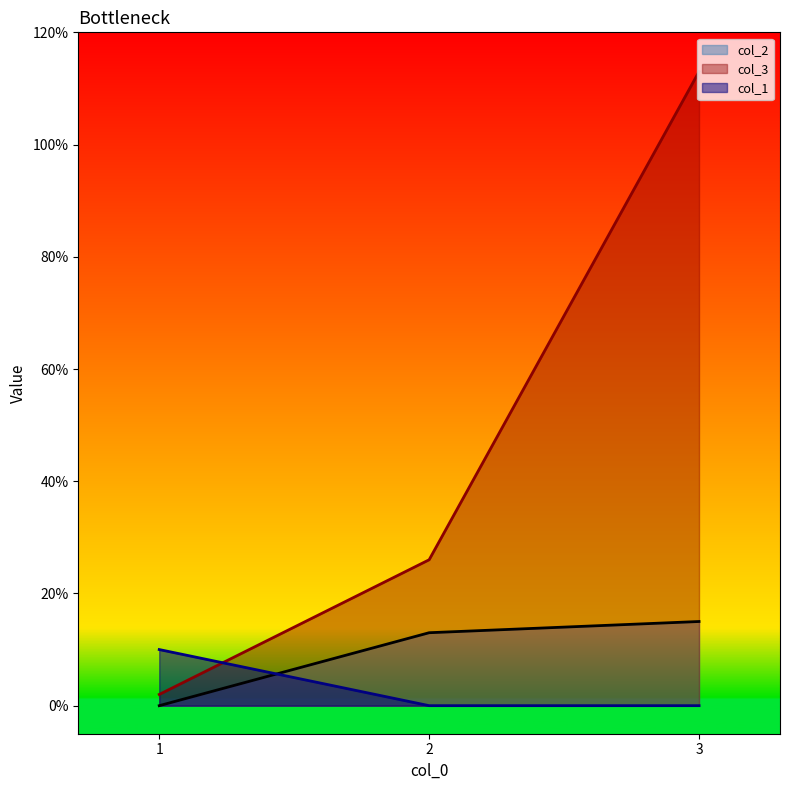

How many lines are shown in the chart?

3